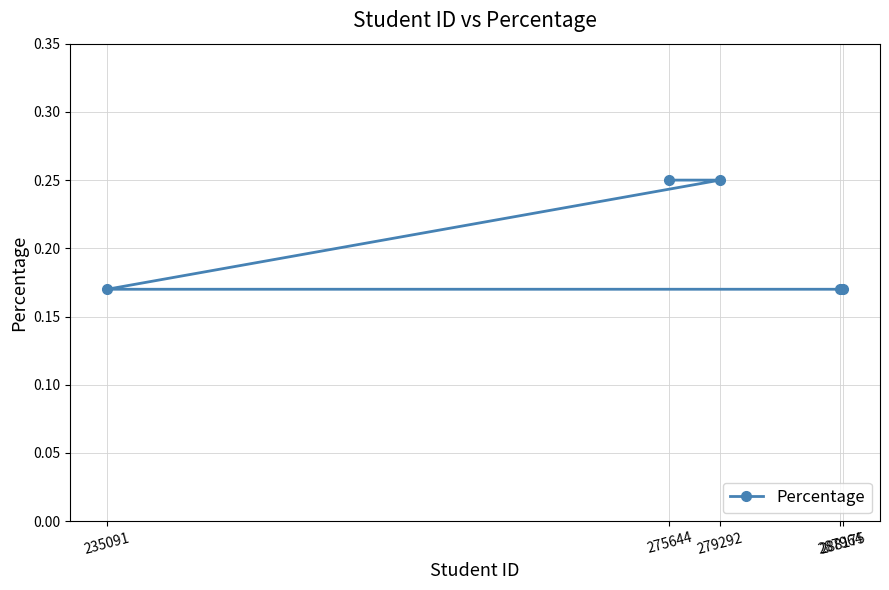

Which label corresponds to the smallest value in the chart?

235091